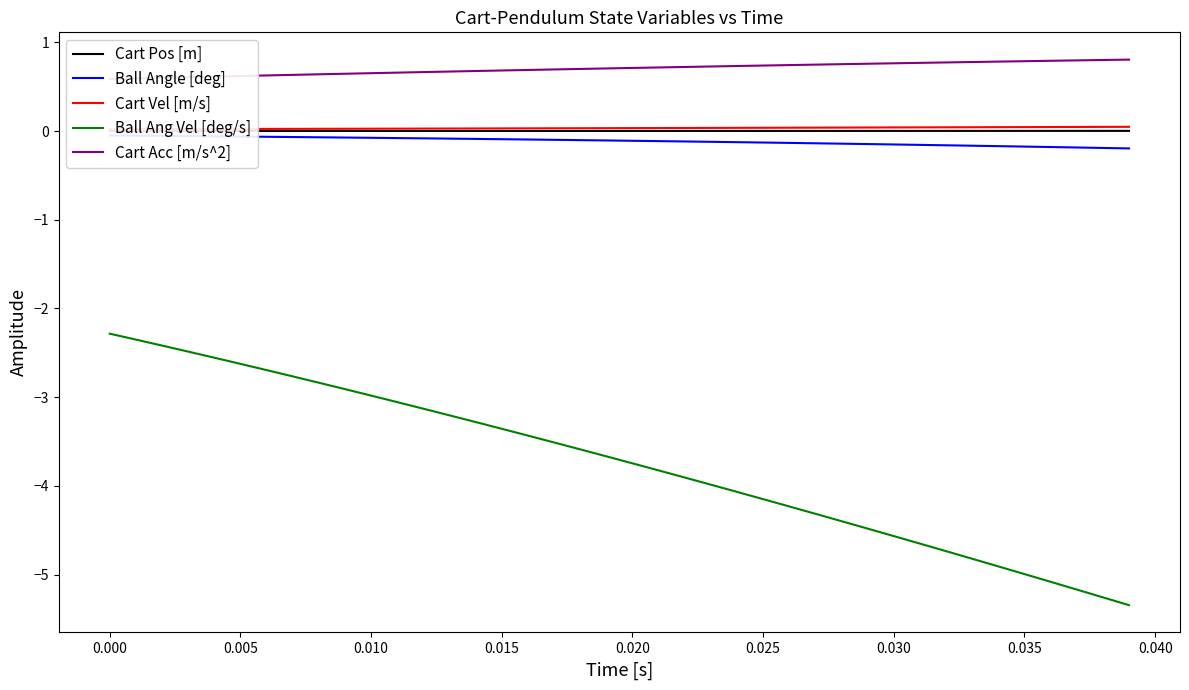

Which series has the largest total across all categories?

Cart Acc [m/s^2]